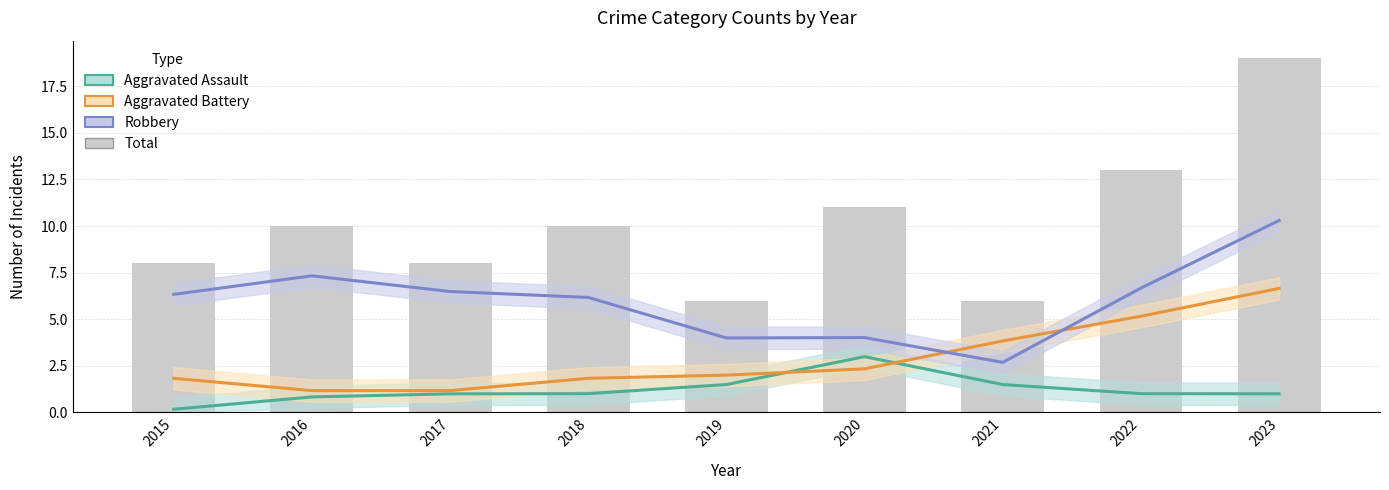

Is it true that Aggravated Battery equals 1.6 at 2020?

False